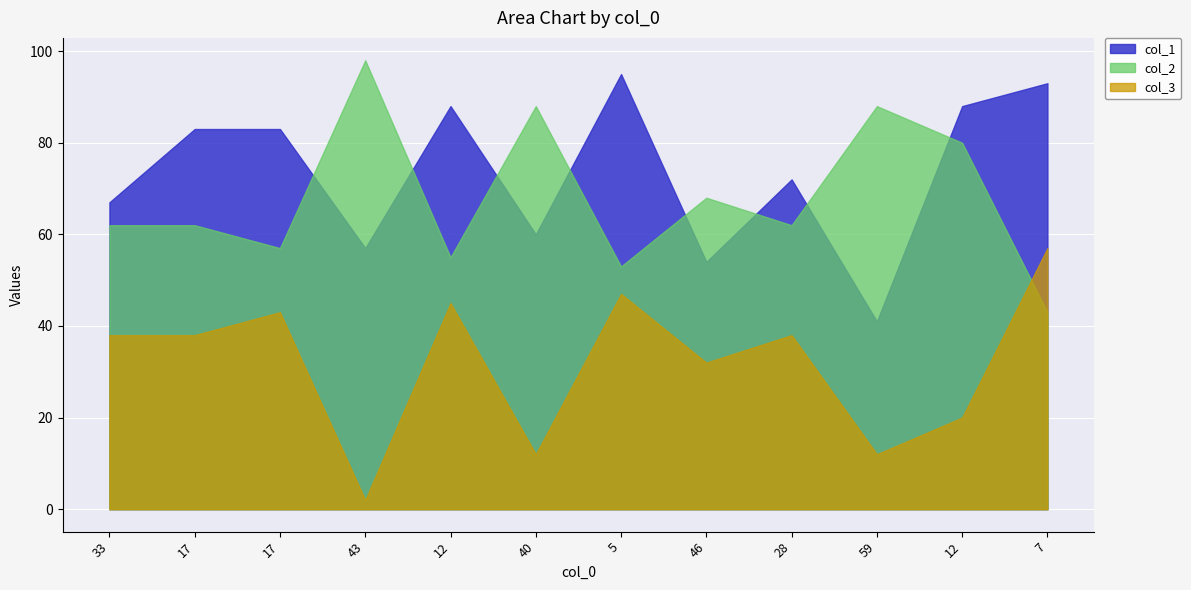

True or false: col_2 has a value of 55 at 40.

False